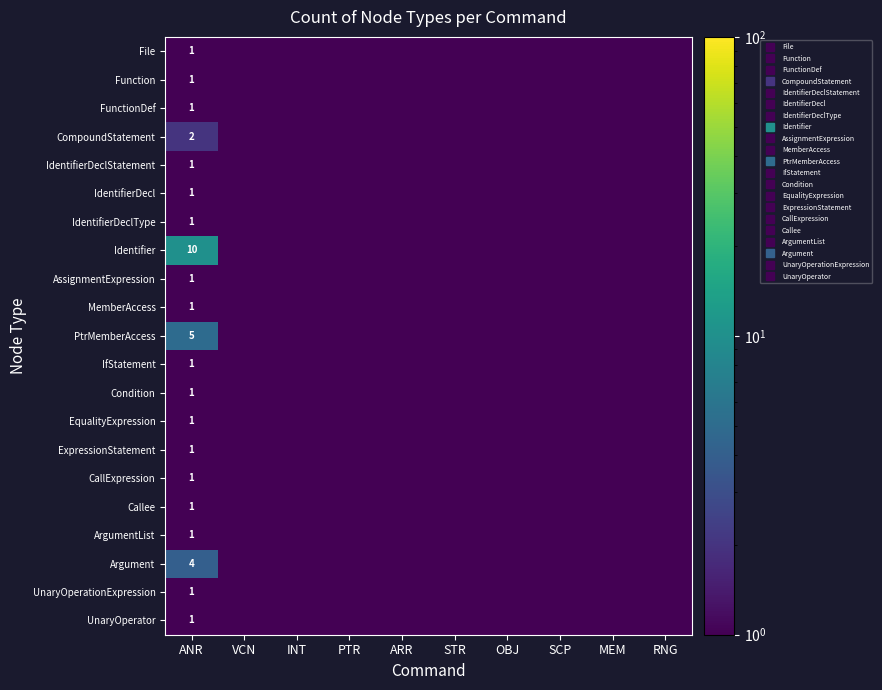

Which series has the largest range (max minus min)?

Identifier